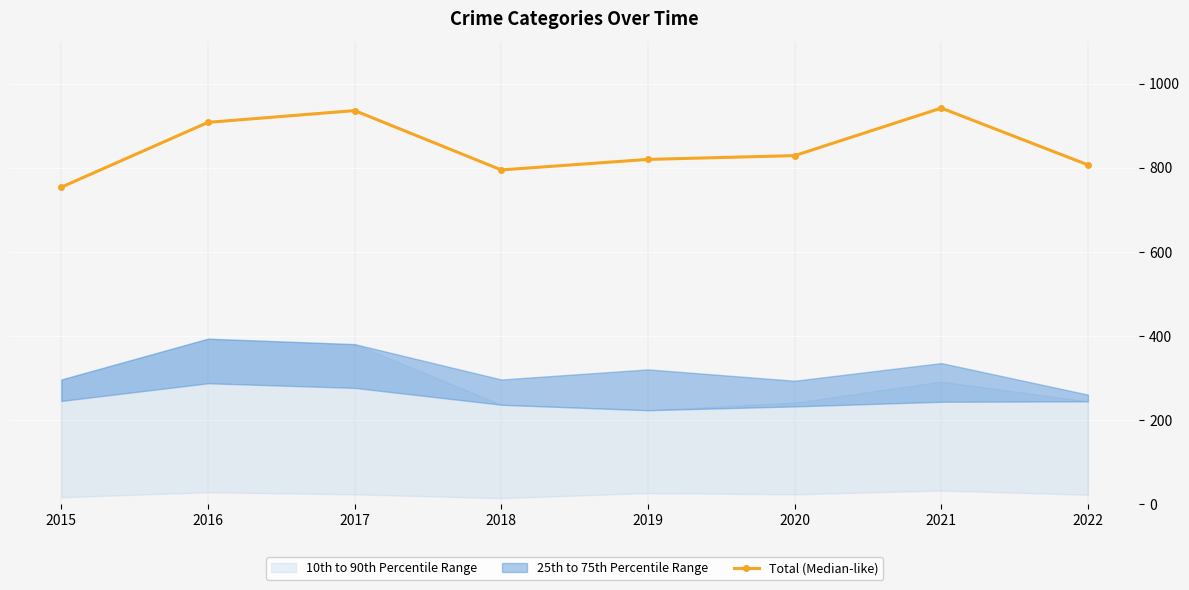

Reading left to right, what are all the values shown in this chart?

2015=754	2016=908	2017=936	2018=795	2019=820	2020=829	2021=942	2022=807